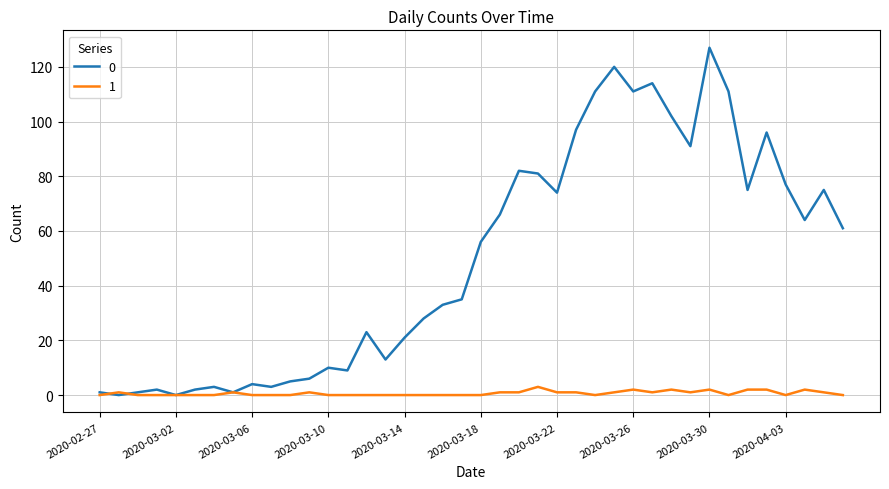

Rank the series by their average value, from lowest to highest.

1, 0